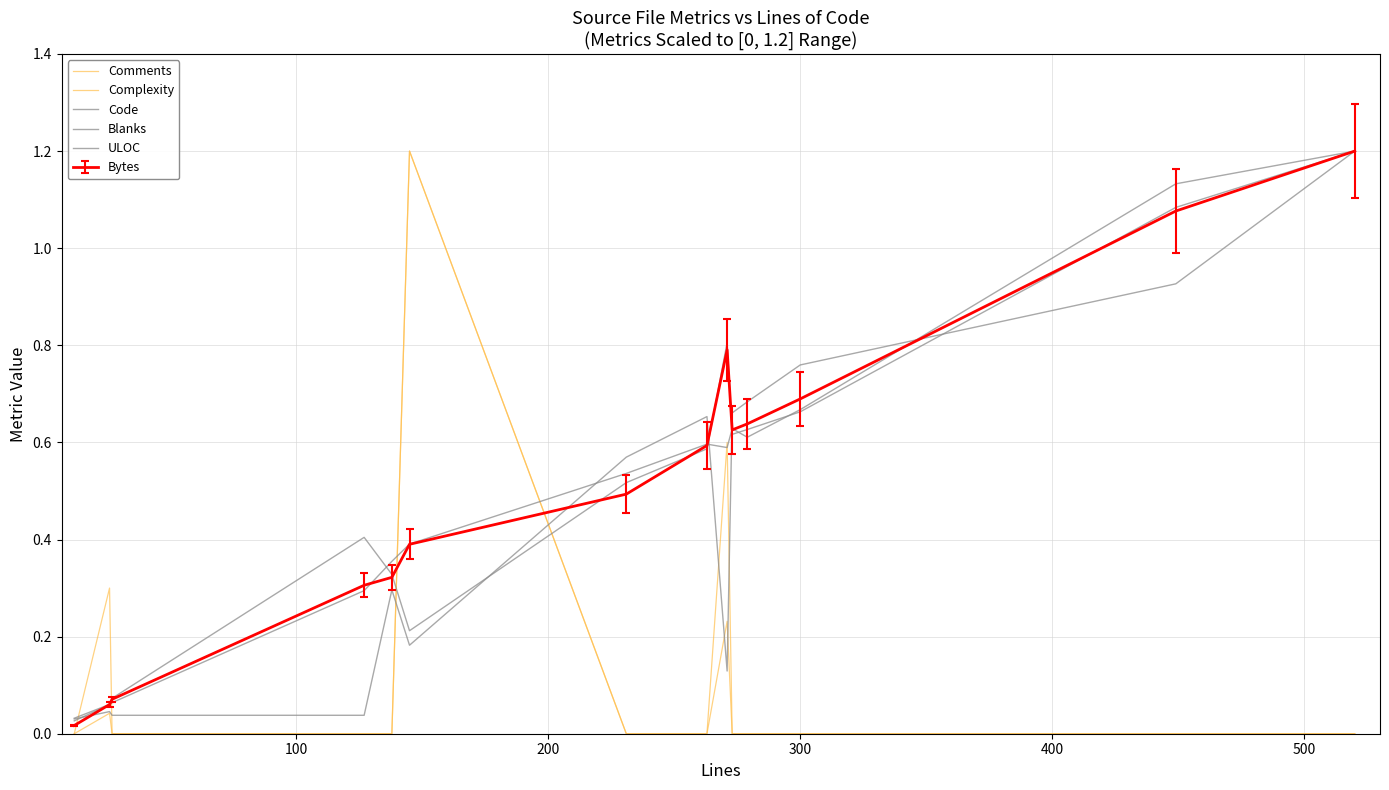

True or false: ULOC and Code intersect in this chart.

True